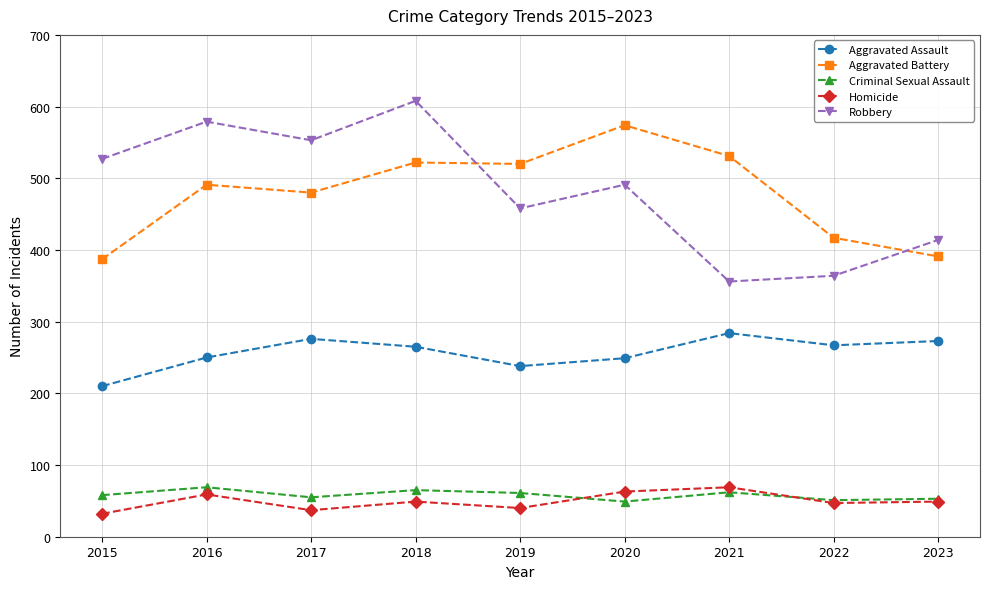

What is the spread (max minus min) of values at 2020?

525